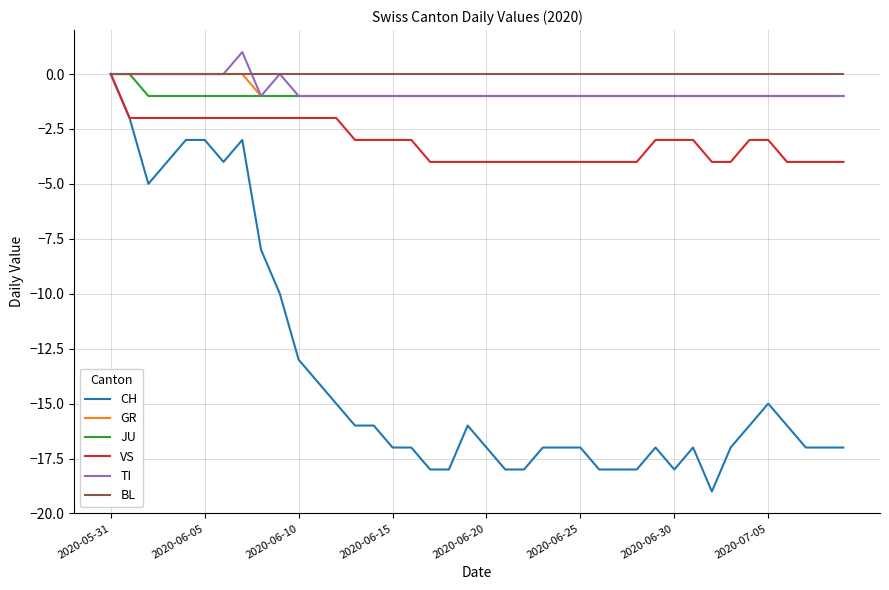

Which series has the widest spread of values?

CH